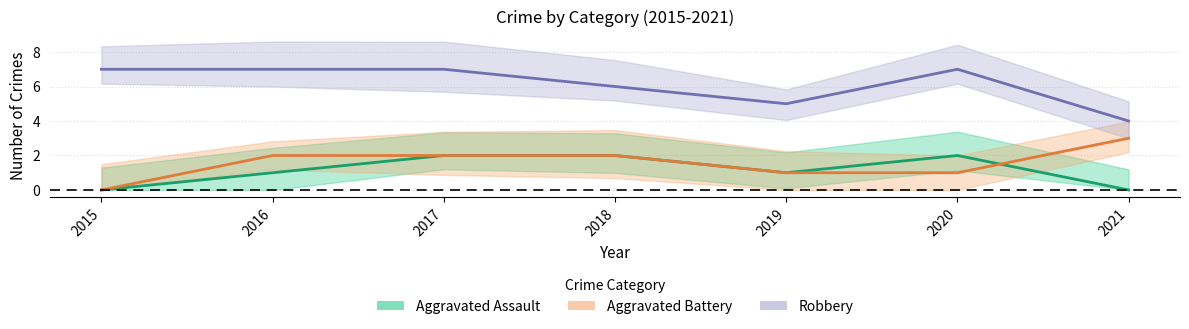

Reading left to right, extract all data points from this chart.

Aggravated Assault: 0	1	2	2	1	2	0
Aggravated Battery: 0	2	2	2	1	1	3
Robbery: 7	7	7	6	5	7	4